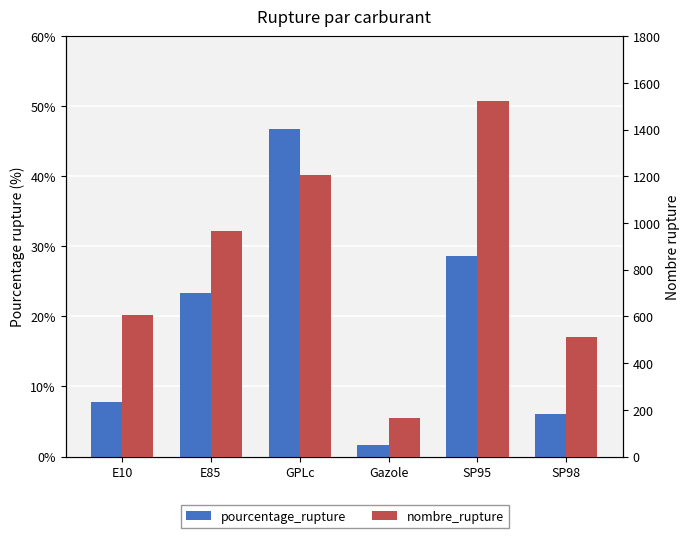

Is the value of nombre_rupture at SP95 greater than the value of pourcentage_rupture at GPLc?

Yes